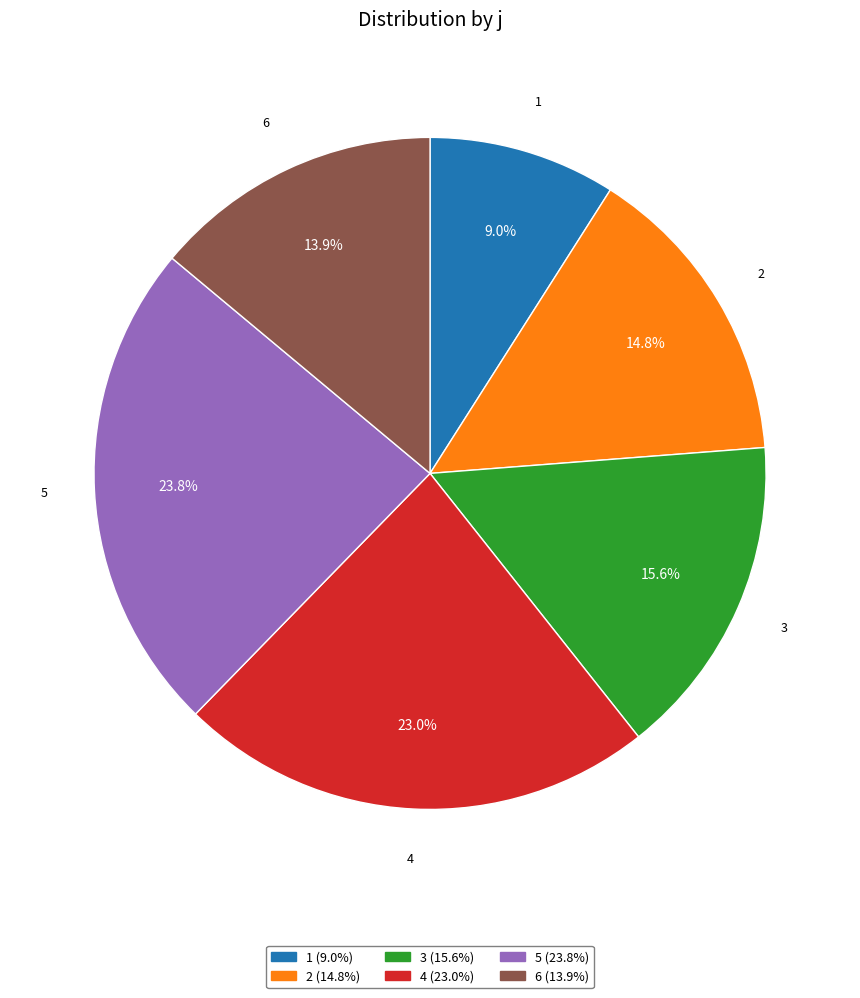

Does any single category account for the majority?

No